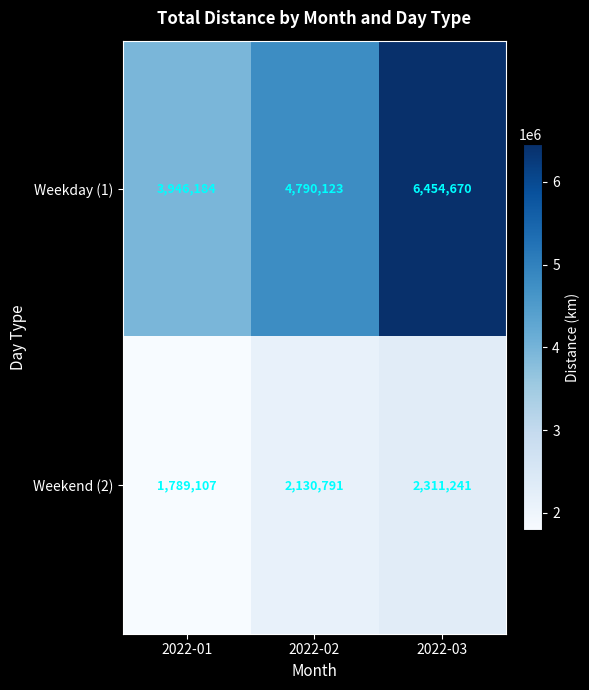

What is the minimum value shown in the chart?

1789107